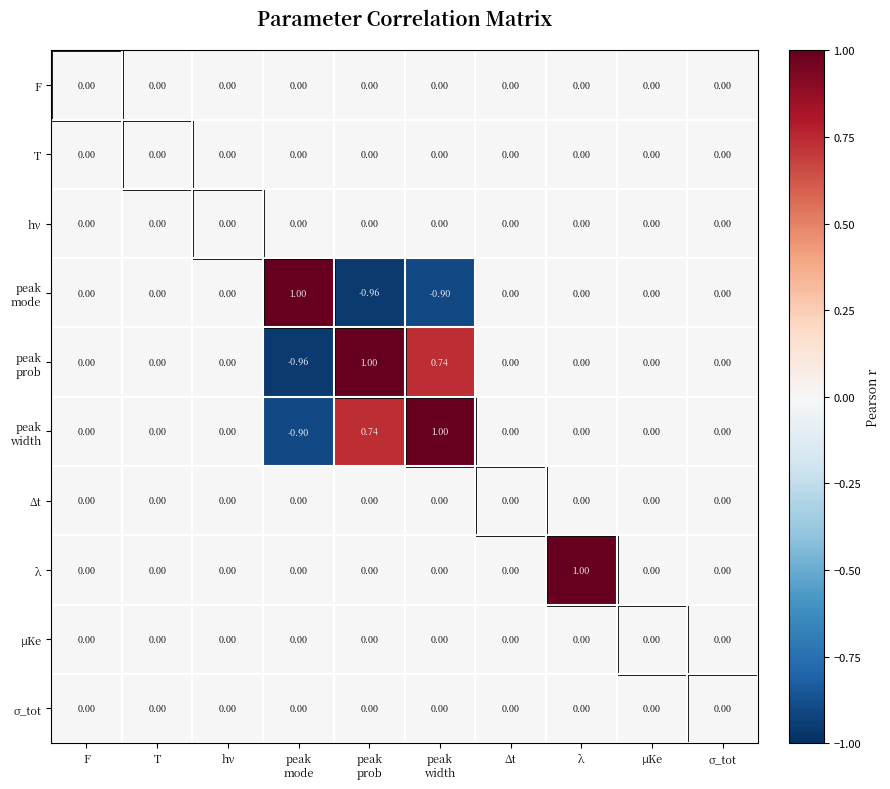

What is the maximum value shown in the chart?

1.0